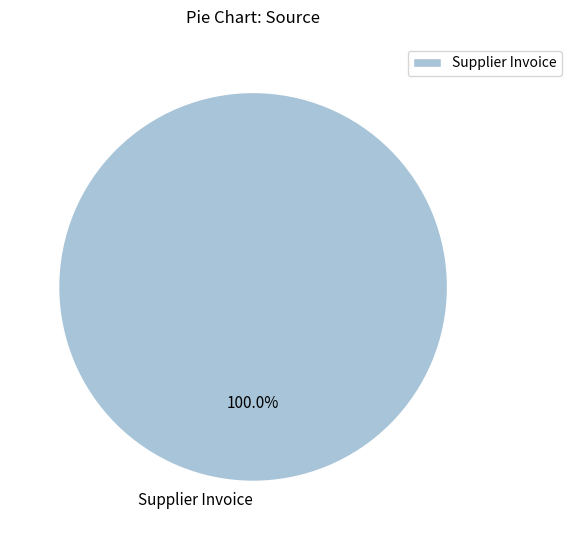

Does Supplier Invoice represent more than half of the total?

Yes